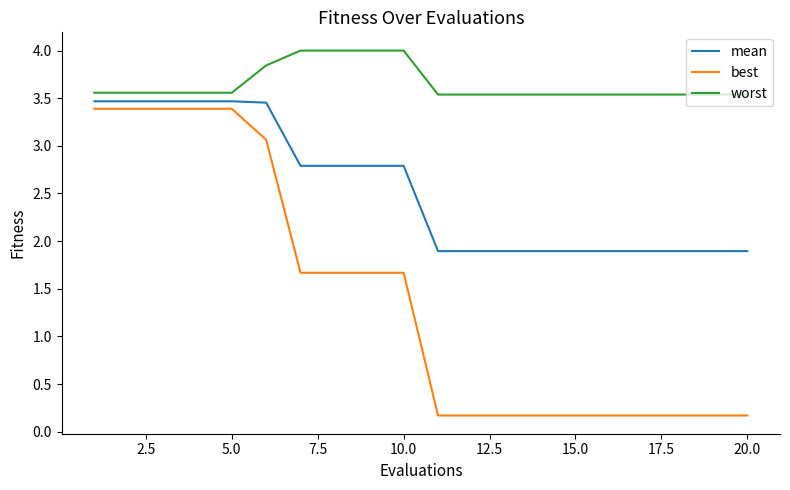

What is the highest value of the best series?

3.4